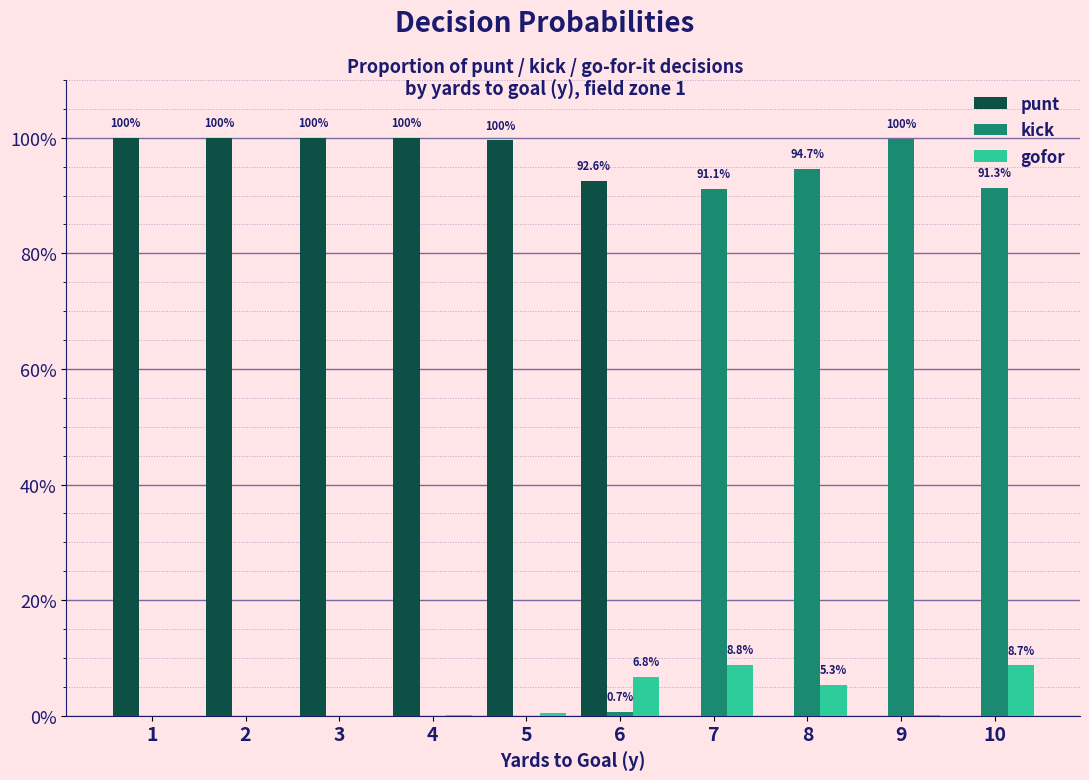

Are the bars horizontal?

No